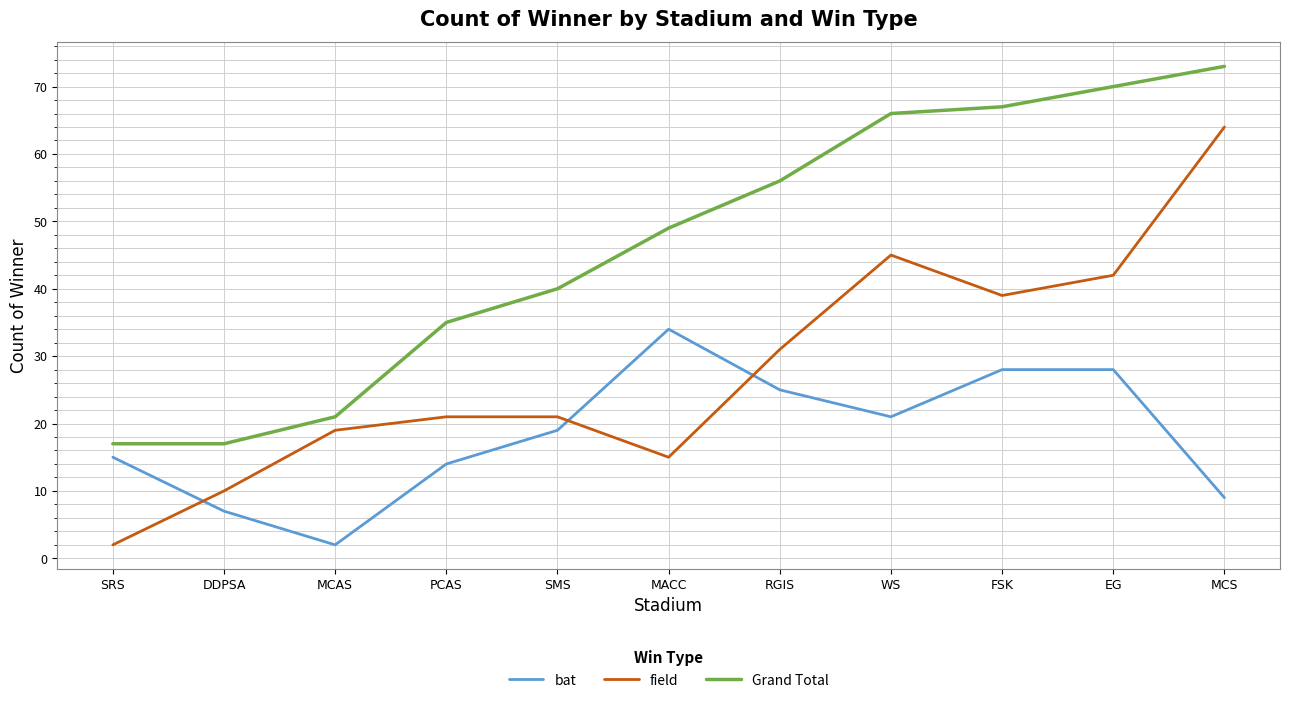

The bat series shows 2 at MCAS. True or false?

True